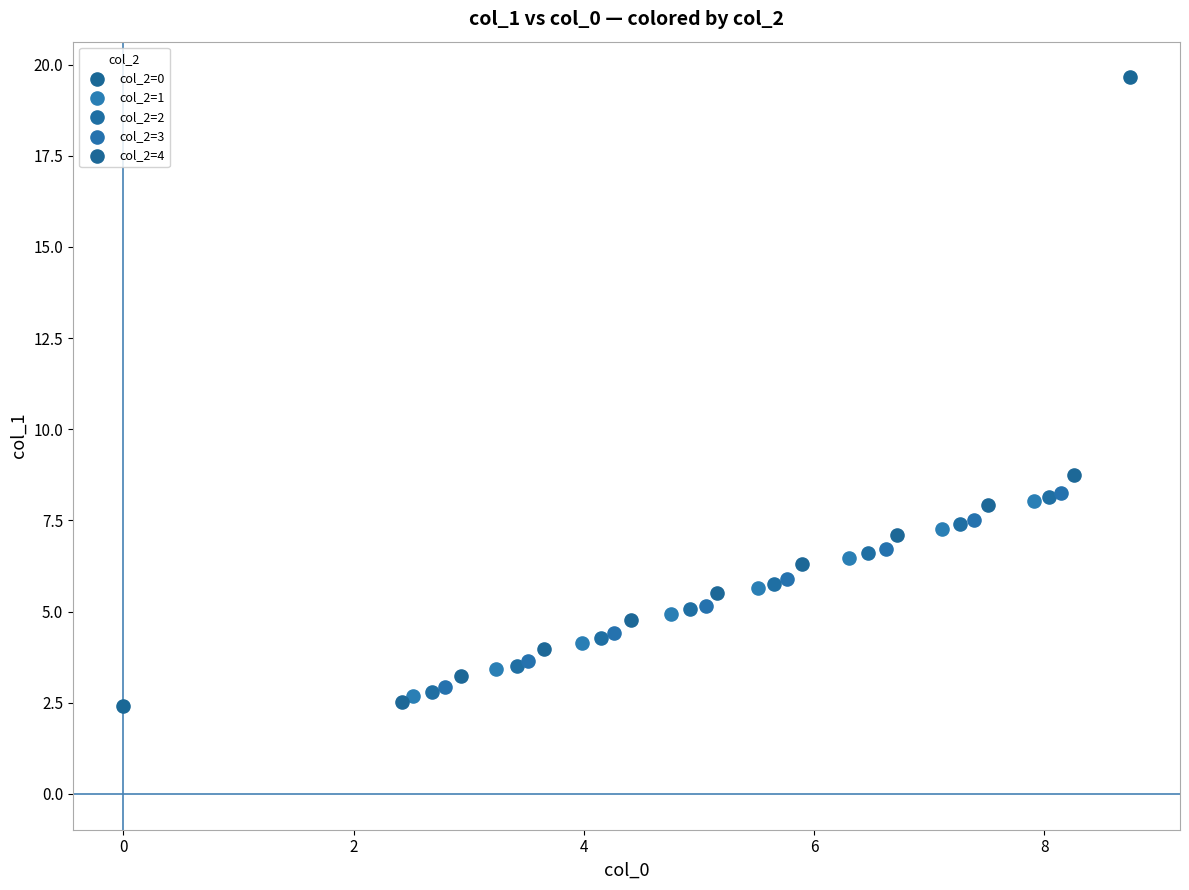

What are all the series names shown in the legend?

col_2=0, col_2=1, col_2=2, col_2=3, col_2=4